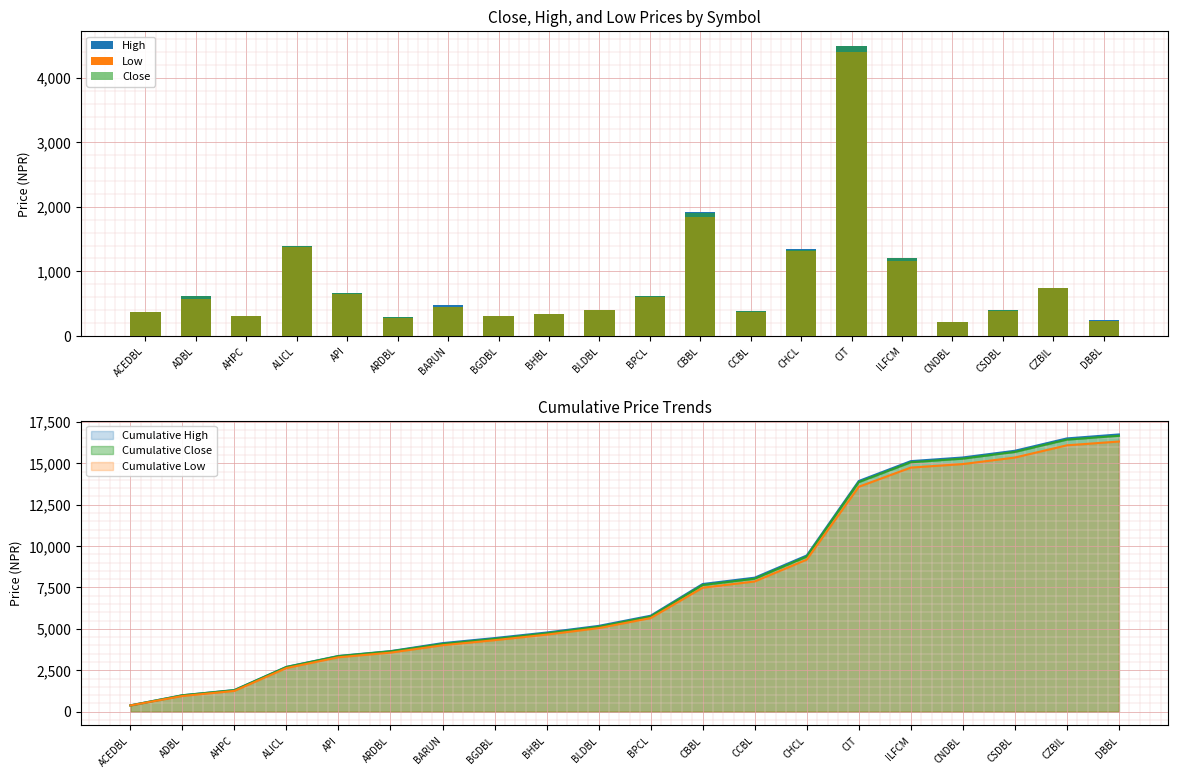

The Low series shows 213 at CNDBL. True or false?

True